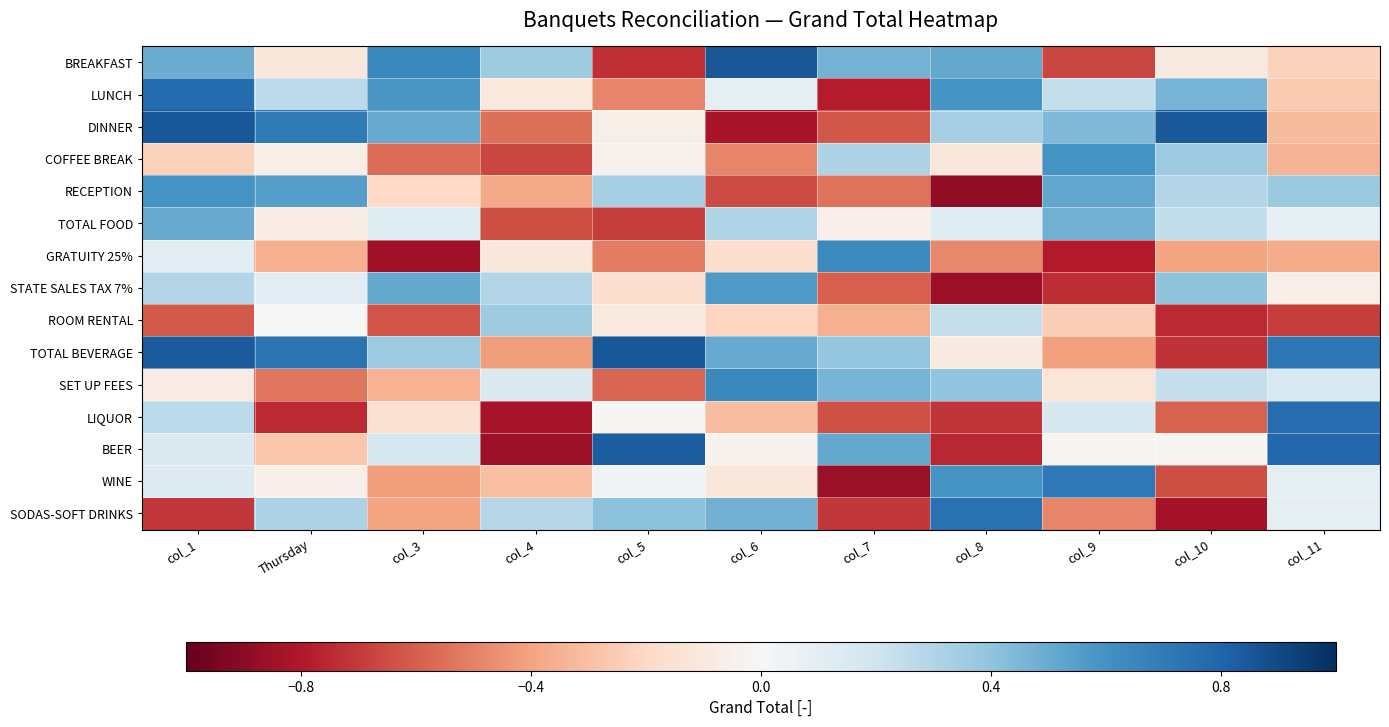

What is the difference between the highest and lowest values at col_1?

1.6